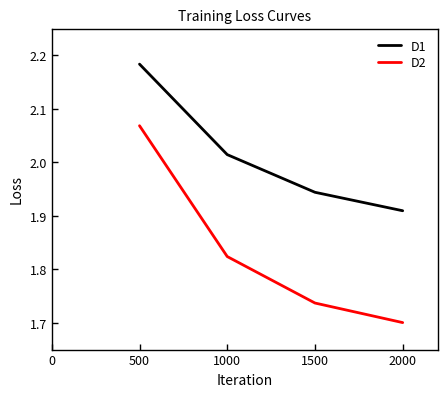

Is it true that D2 equals 1.7 at 1500?

True